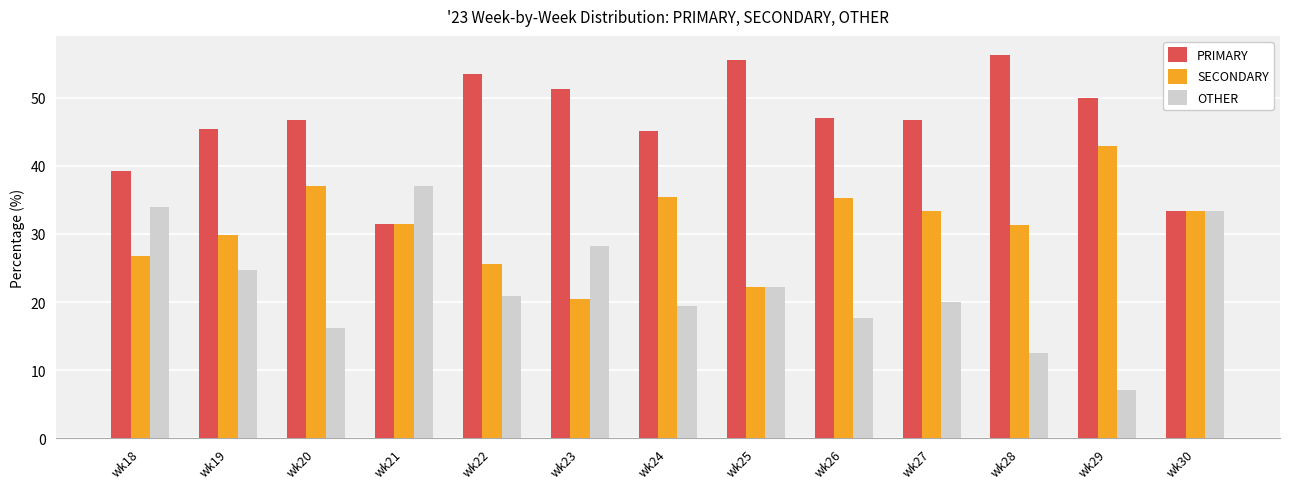

Rank the series by their maximum value, from highest to lowest.

PRIMARY, SECONDARY, OTHER